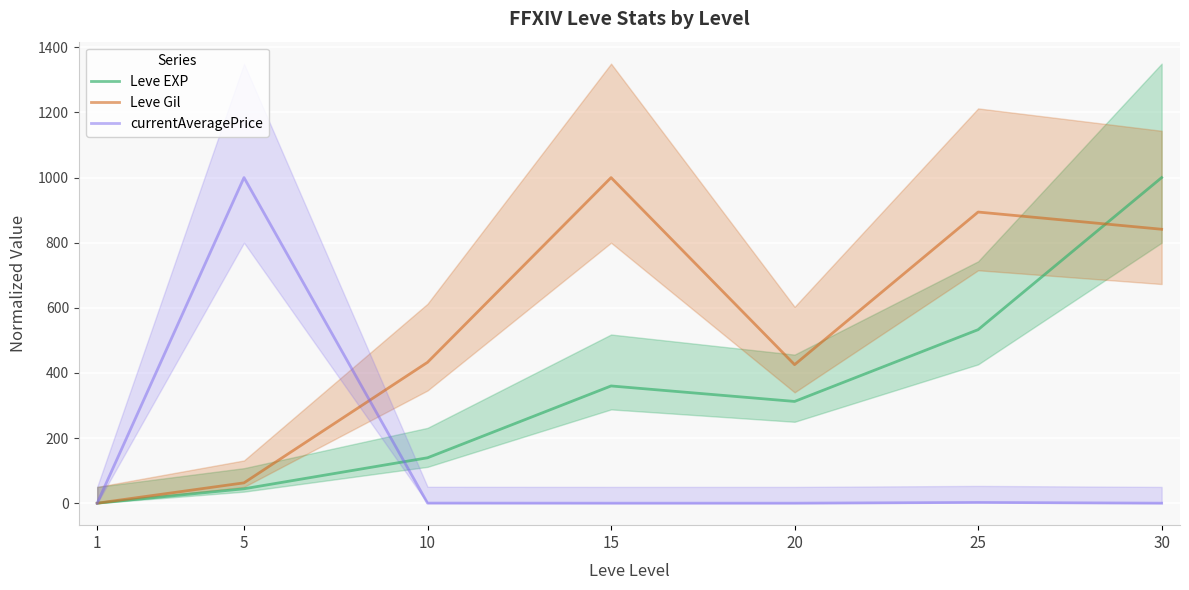

How many categories are shown in the chart?

7